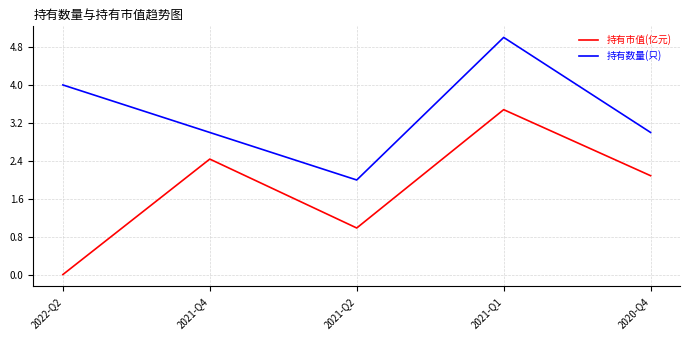

True or false: 持有市值(亿元) and 持有数量(只) intersect in this chart.

False